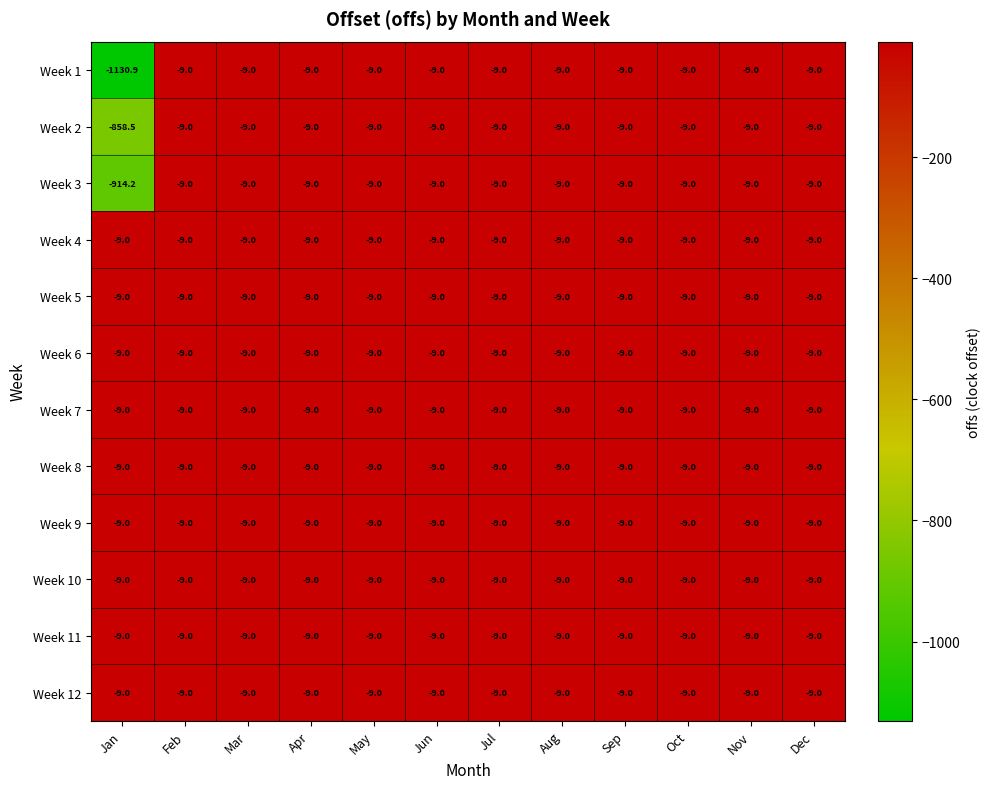

The Week 9 series shows -9.0 at Nov. True or false?

True